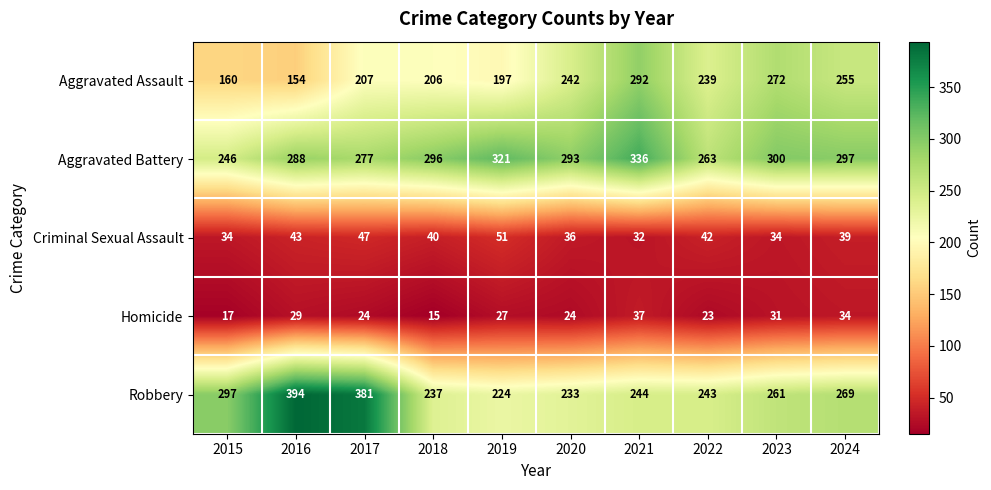

At 2023, list the series in order from largest to smallest.

Aggravated Battery, Aggravated Assault, Robbery, Criminal Sexual Assault, Homicide